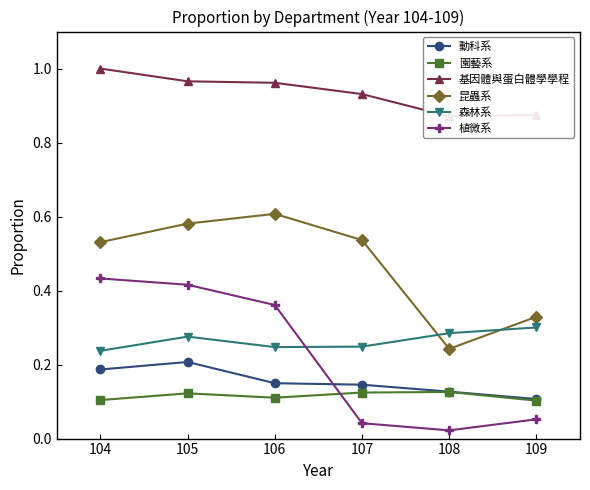

Count the 動科系 values in the range 0 to 1.

6